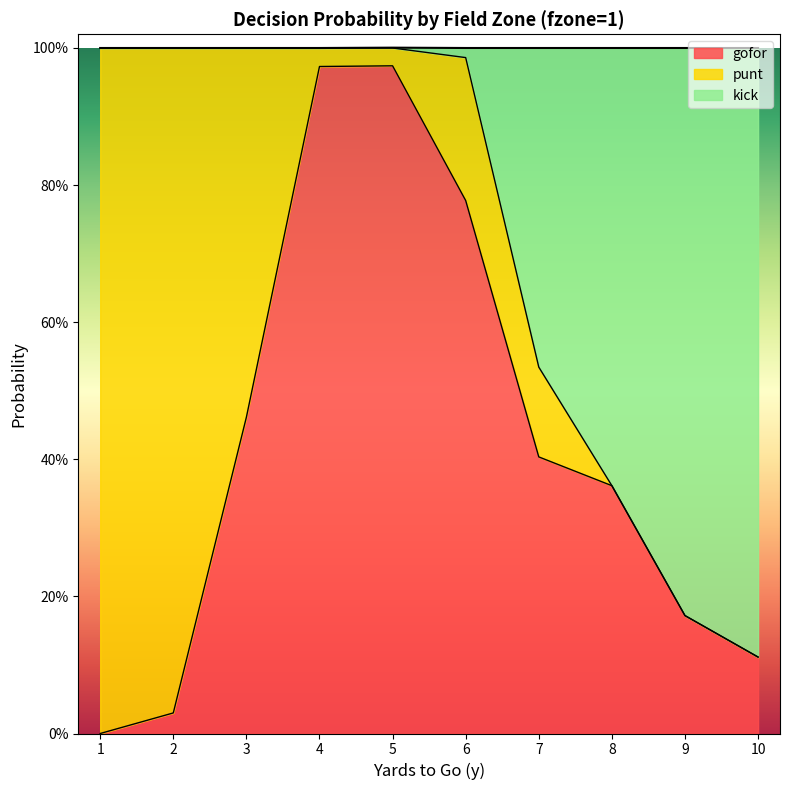

How many lines are shown in the chart?

2